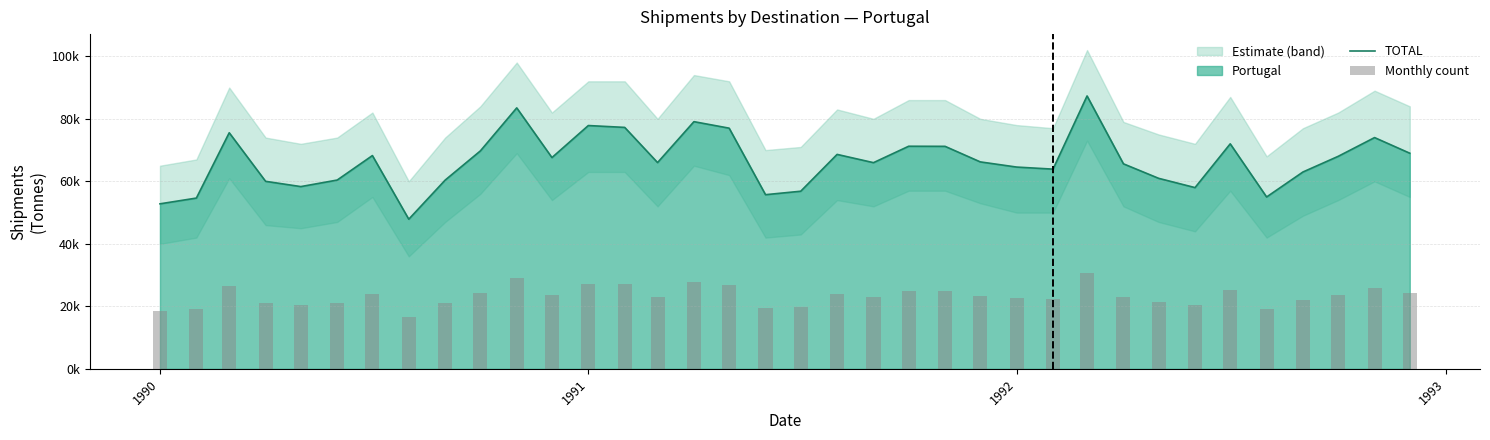

Which series has the largest range (max minus min)?

TOTAL